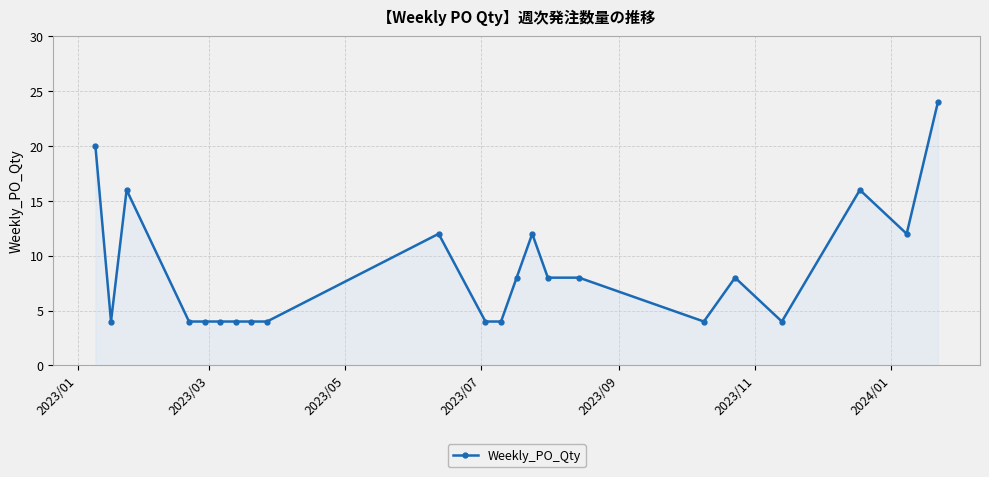

Count the number of data series in this chart.

1